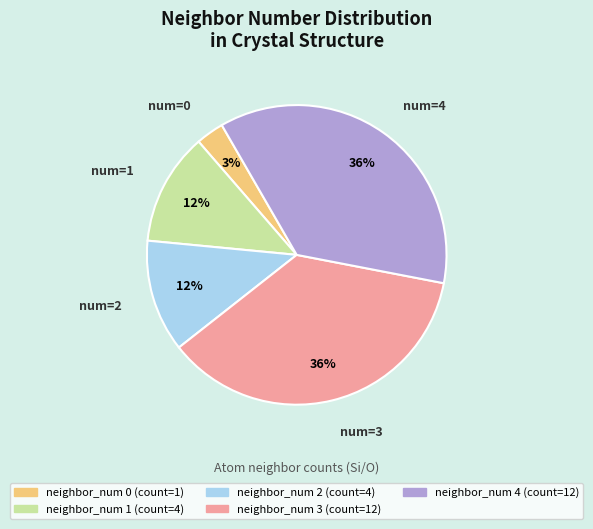

To the nearest percent, what is the average slice percentage?

20%